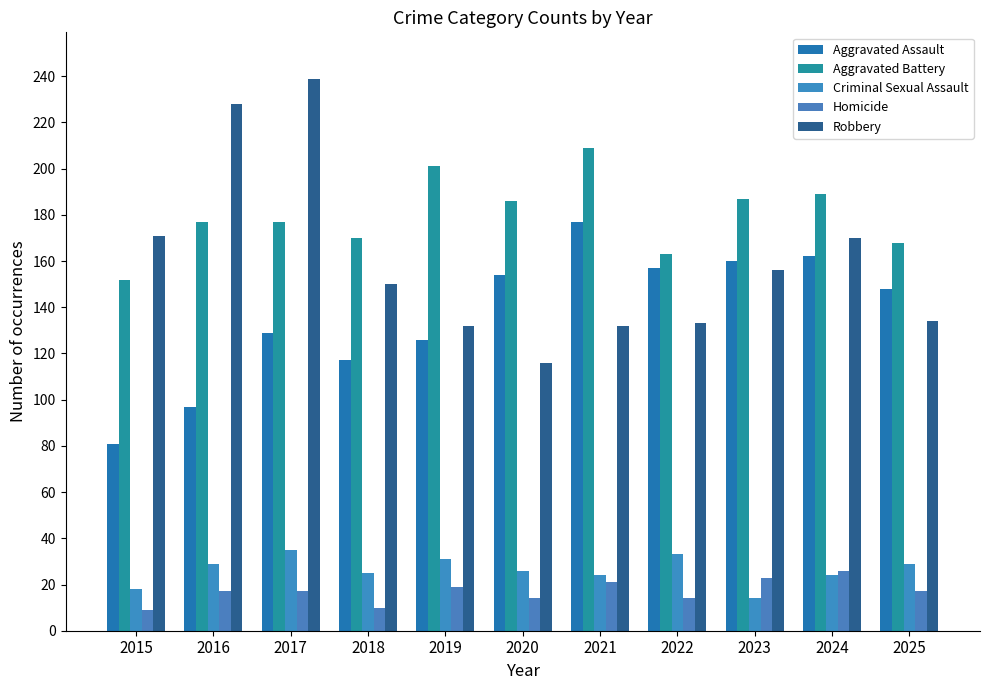

What is the total value across all series at 2019?

509